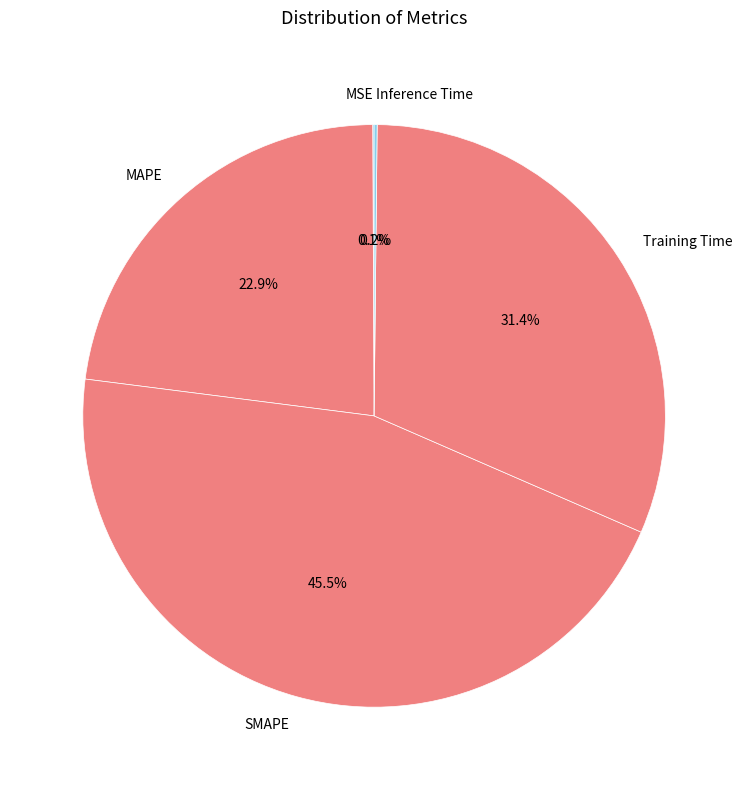

Which has a higher value, Training Time or SMAPE?

SMAPE